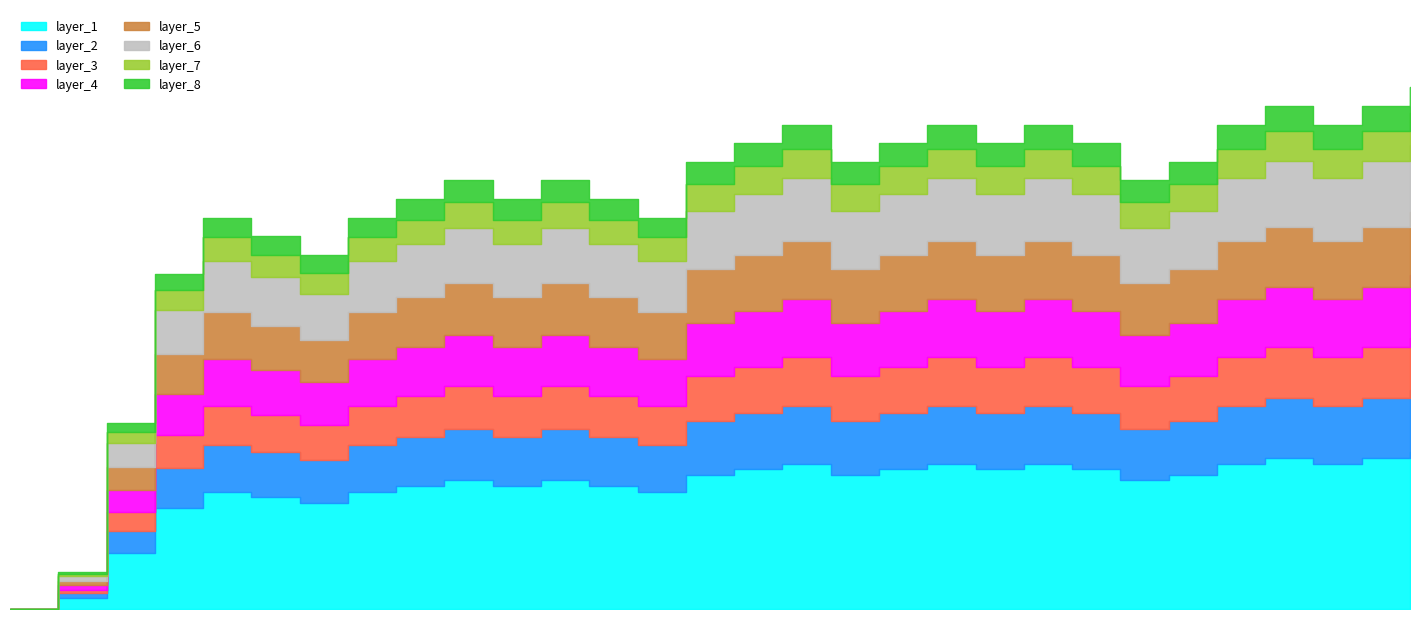

At how many categories does at least one series exceed 1?

29